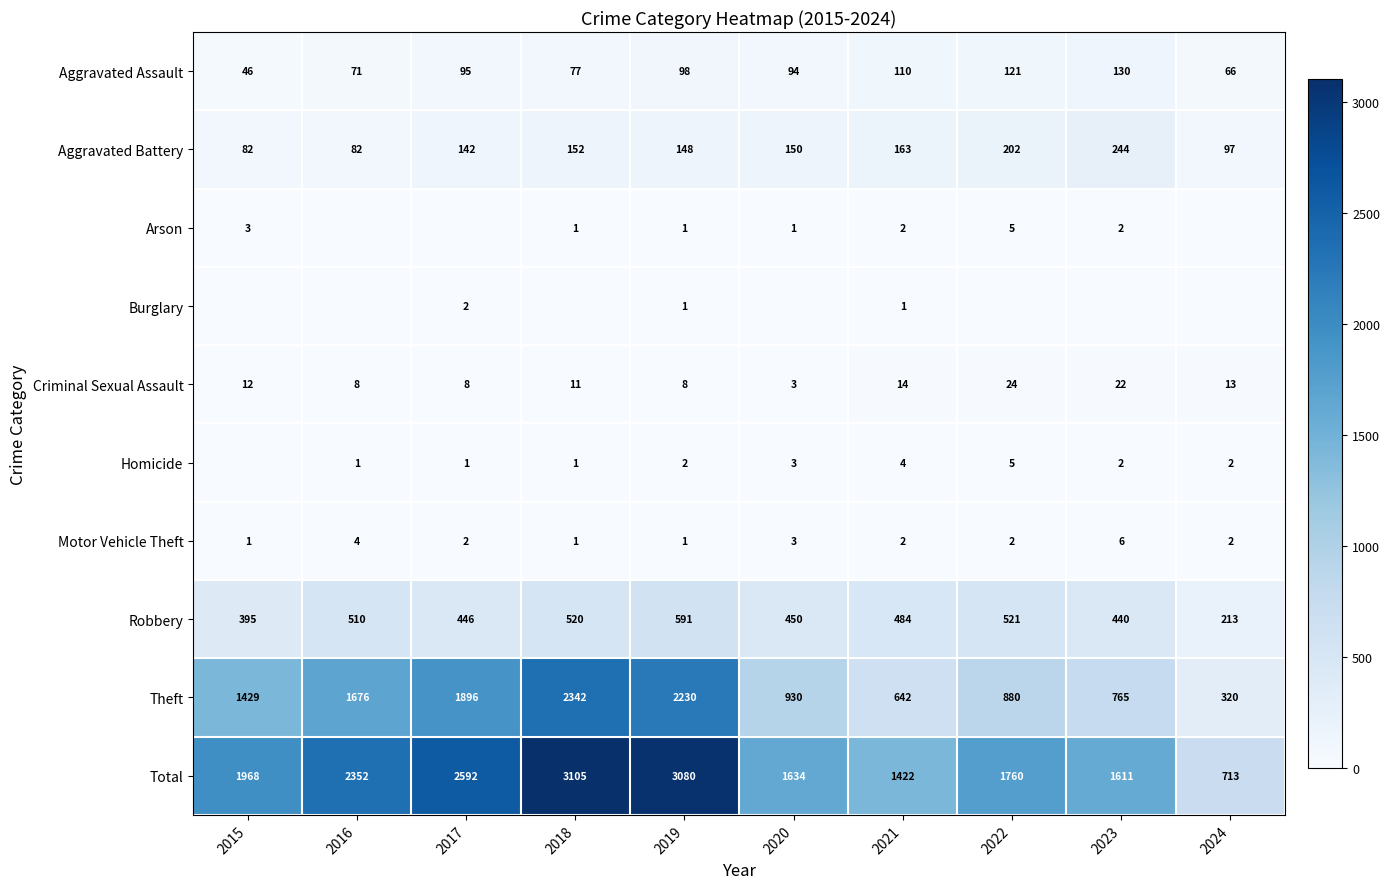

What value does the Aggravated Battery series have at 2018, to the nearest 50?

150